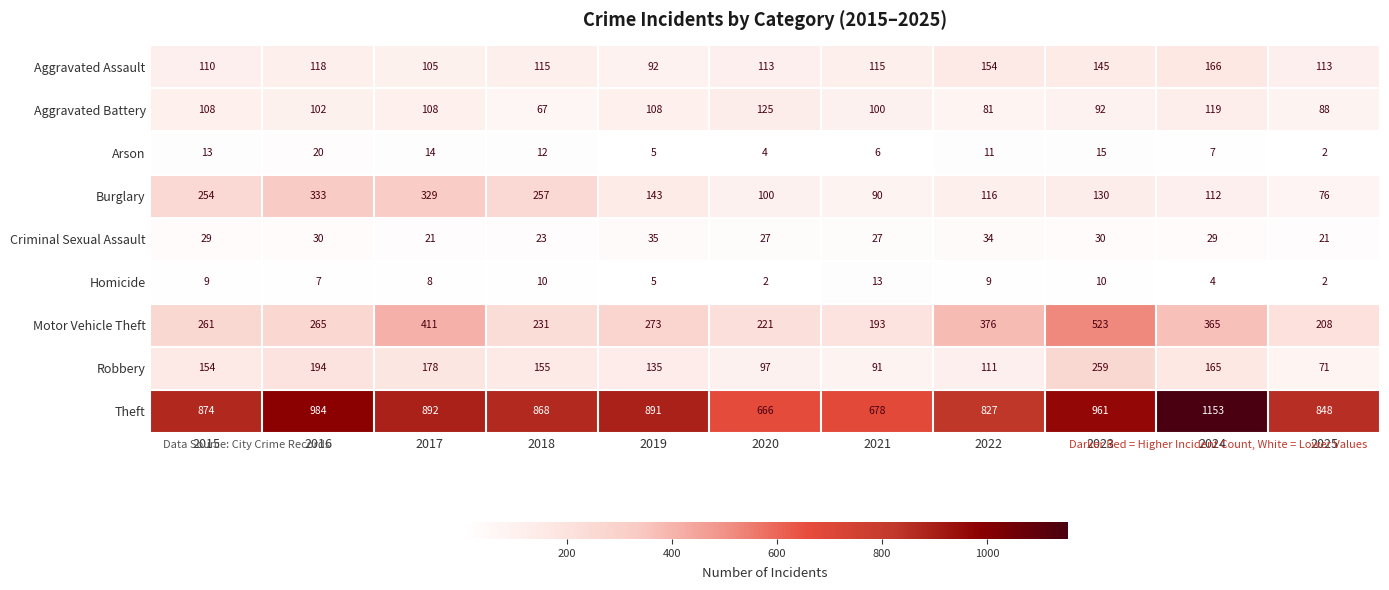

The Arson series shows 3 at 2024. True or false?

False